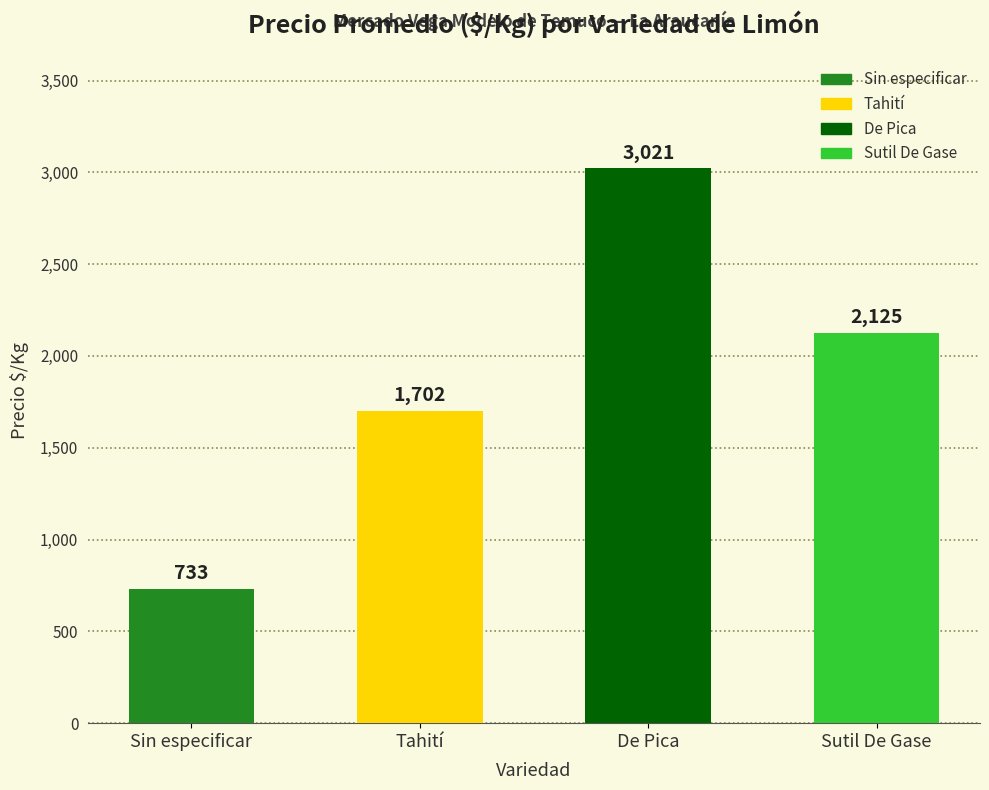

Reading left to right, transcribe all the data shown in this chart.

Sin especificar=733	Tahití=1702	De Pica=3021	Sutil De Gase=2125